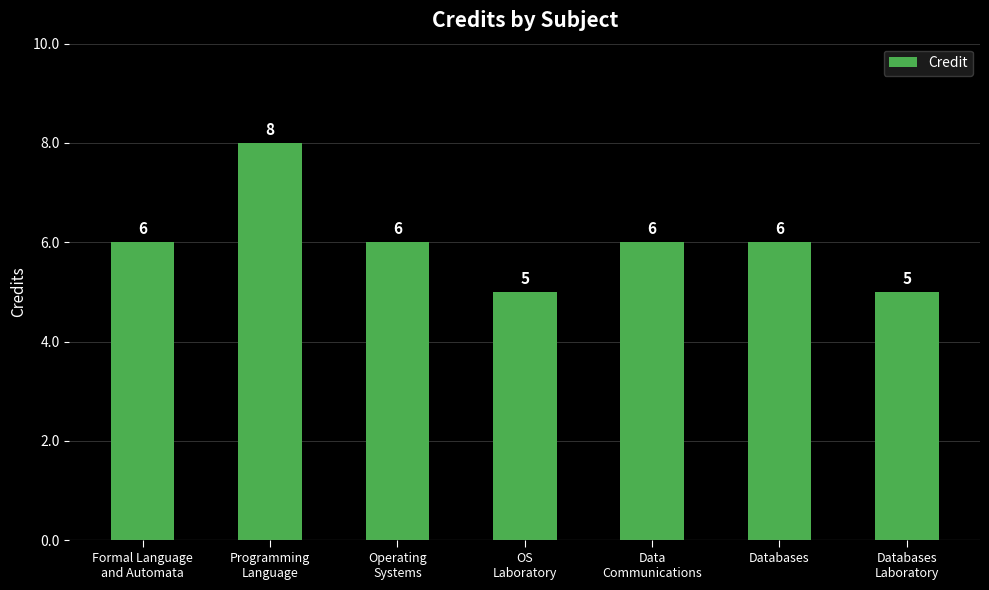

Does the chart contain stacked bars?

No